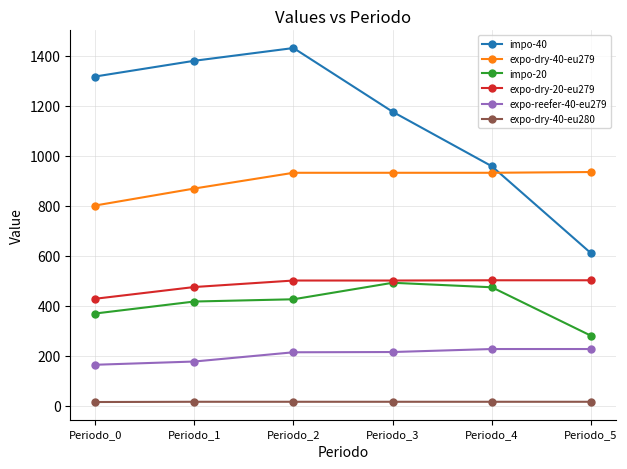

Is the value of impo-20 at Periodo_3 greater than the value of expo-reefer-40-eu279 at Periodo_4?

Yes